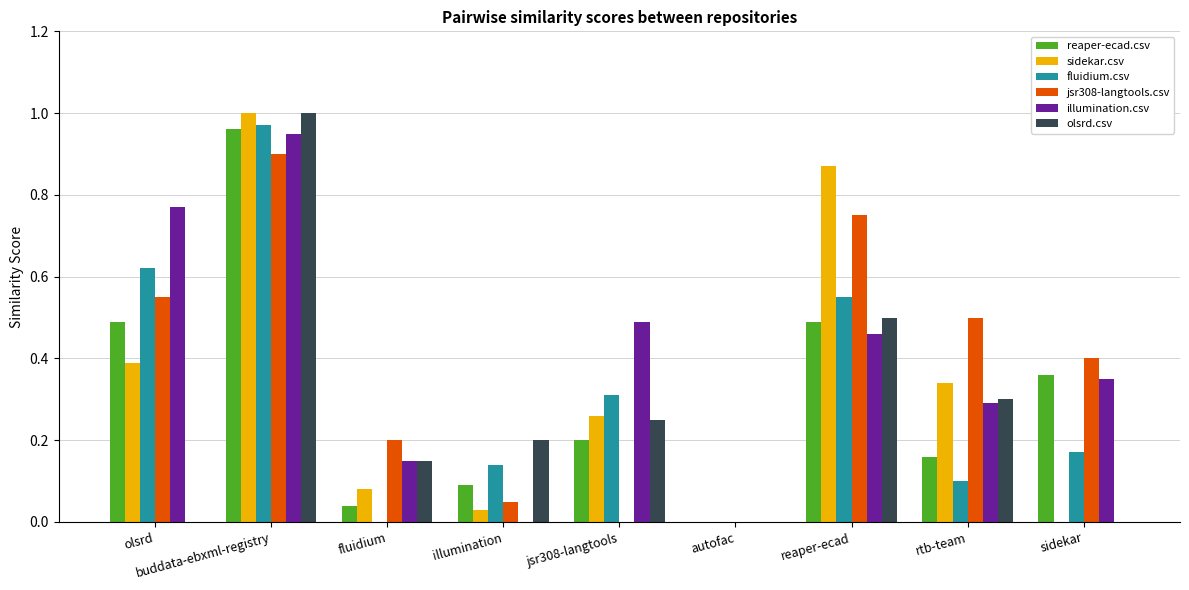

Is the value of sidekar.csv at buddata-ebxml-registry greater than the value of fluidium.csv at illumination?

Yes